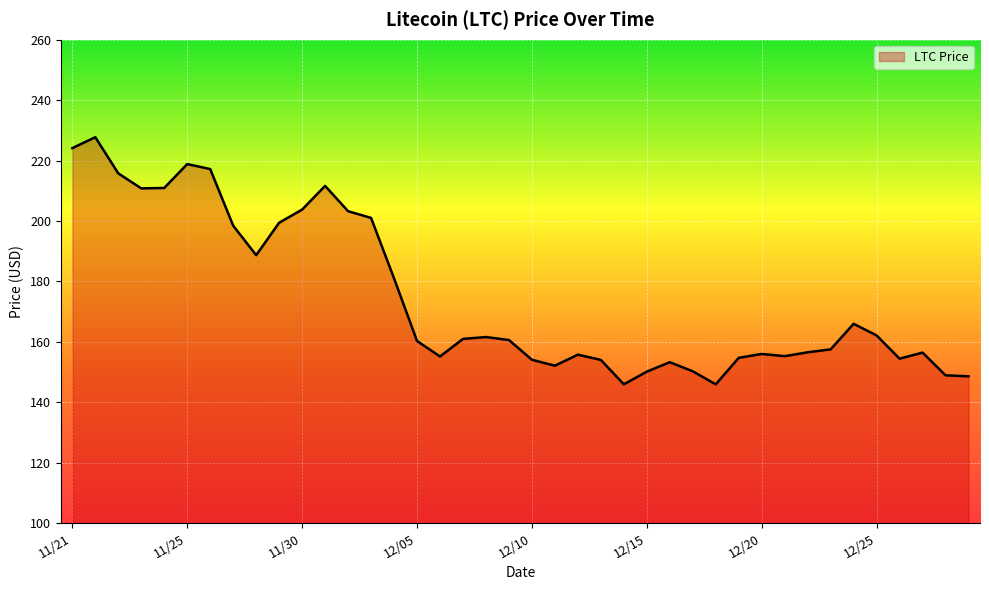

What is the difference between the maximum and minimum values?

81.8